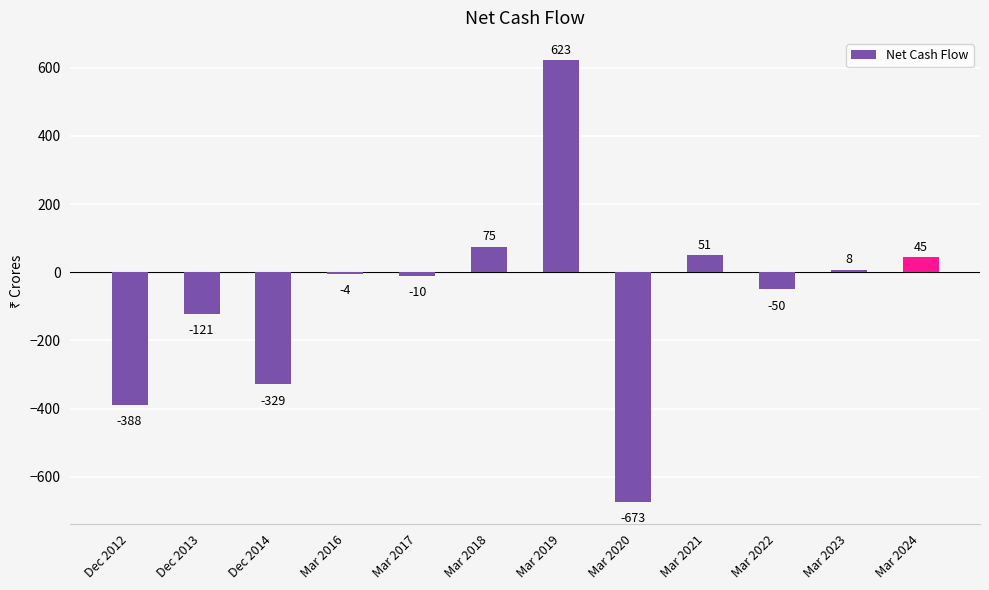

Reading left to right, what are all the values shown in this chart?

-388	-121	-329	-4	-10	75	623	-673	51	-50	8	45